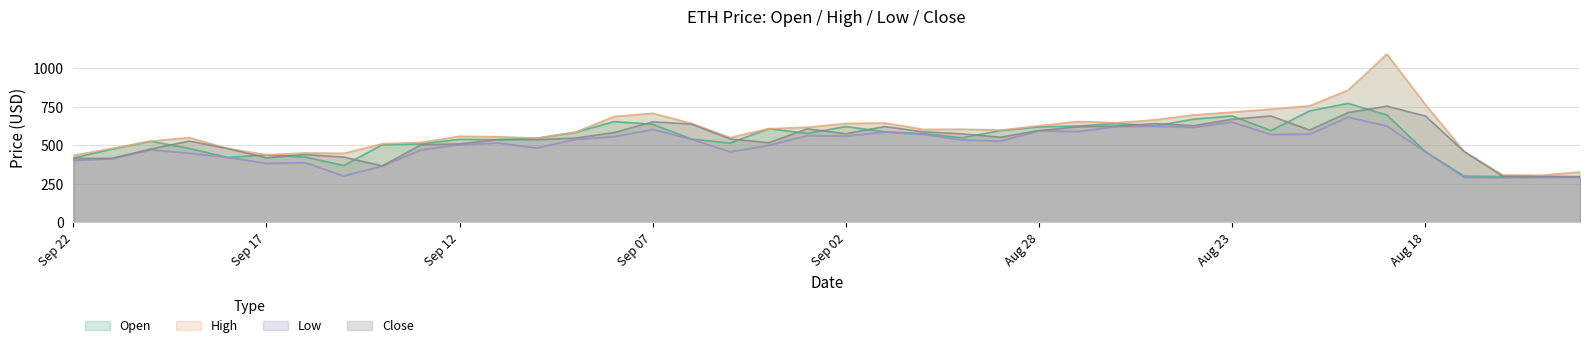

True or false: Low and High cross at least once.

False